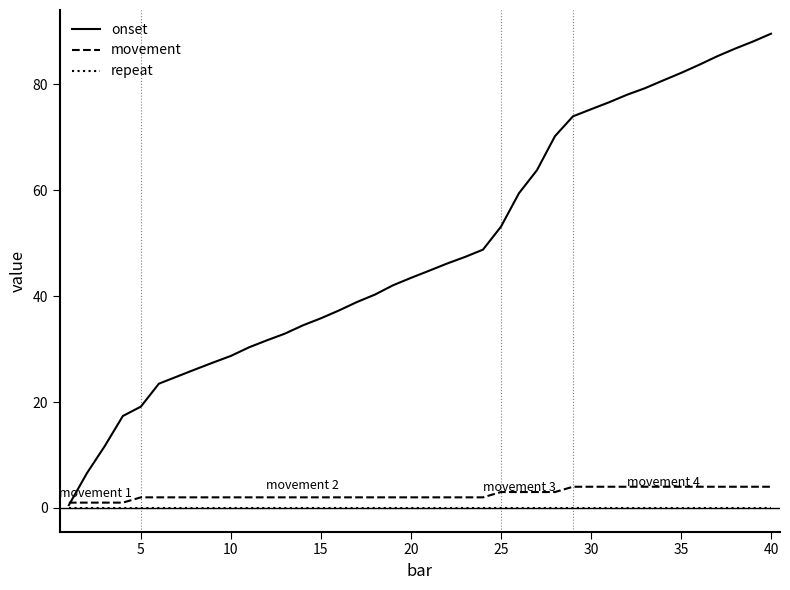

List the series in order of their peak value, lowest first.

repeat, movement, onset